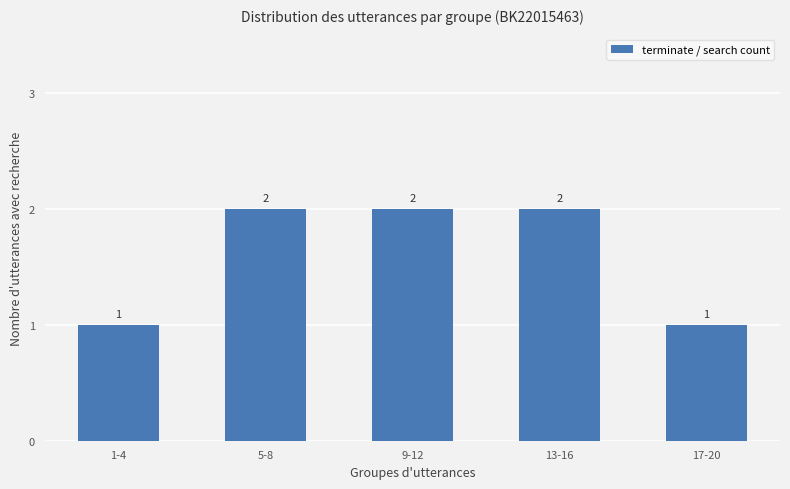

What is the difference between the second highest and second lowest values?

1